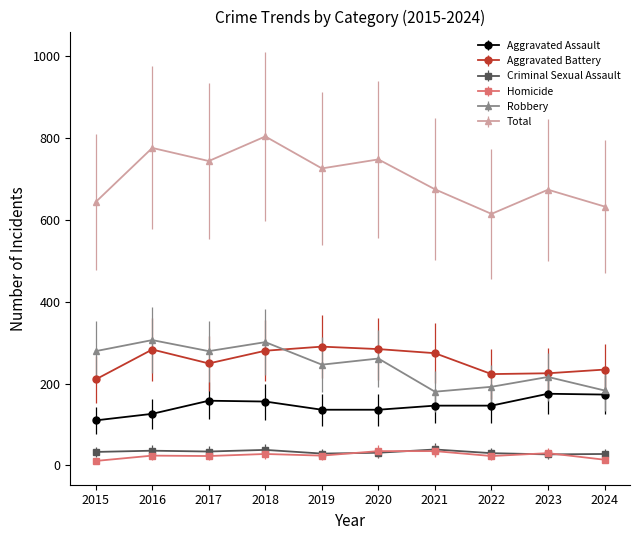

Which series changed the most between 2017 and 2022?

Total